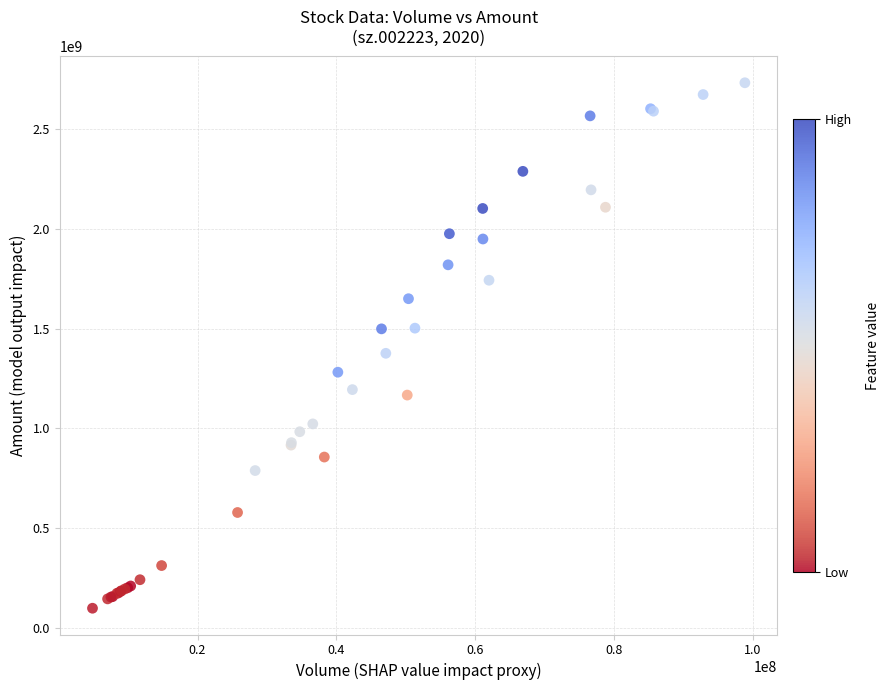

What Y value in the scatter plot is closest to 1415157178?

1376063324.4